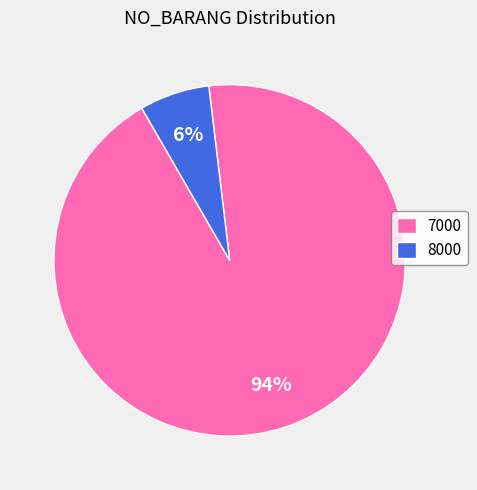

Is there a majority slice in this chart?

Yes